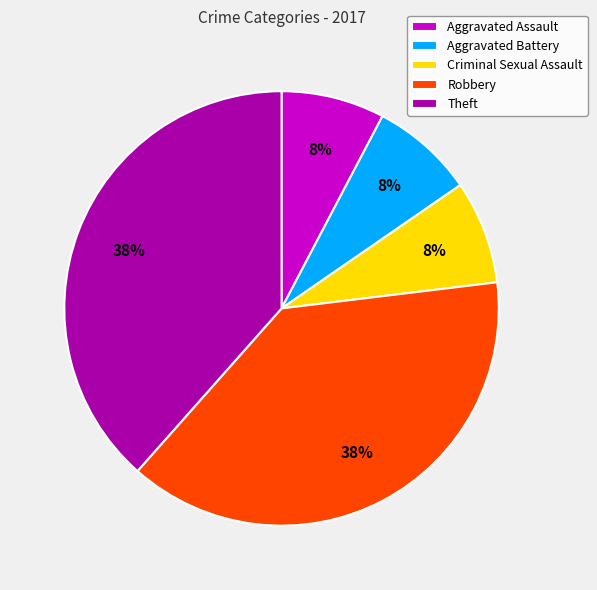

Count the number of slices in the pie.

5